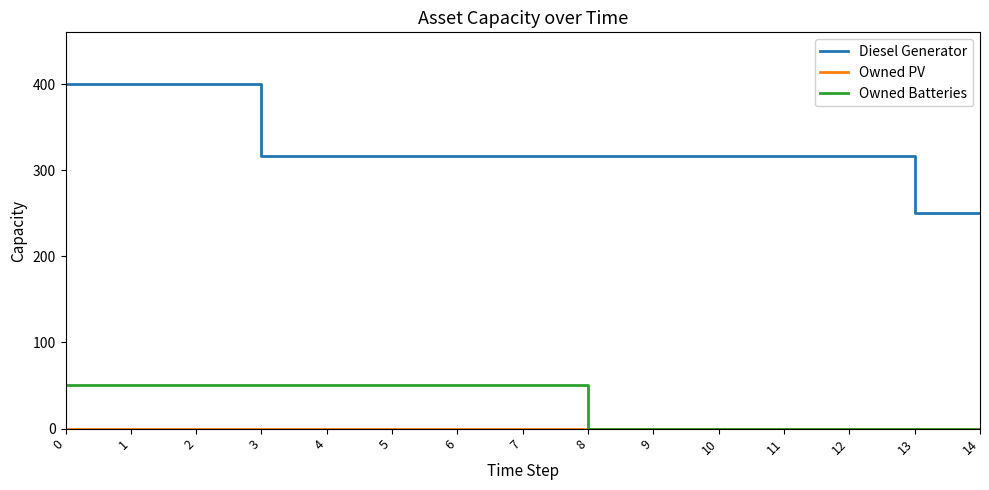

Which series has the largest range (max minus min)?

Diesel Generator